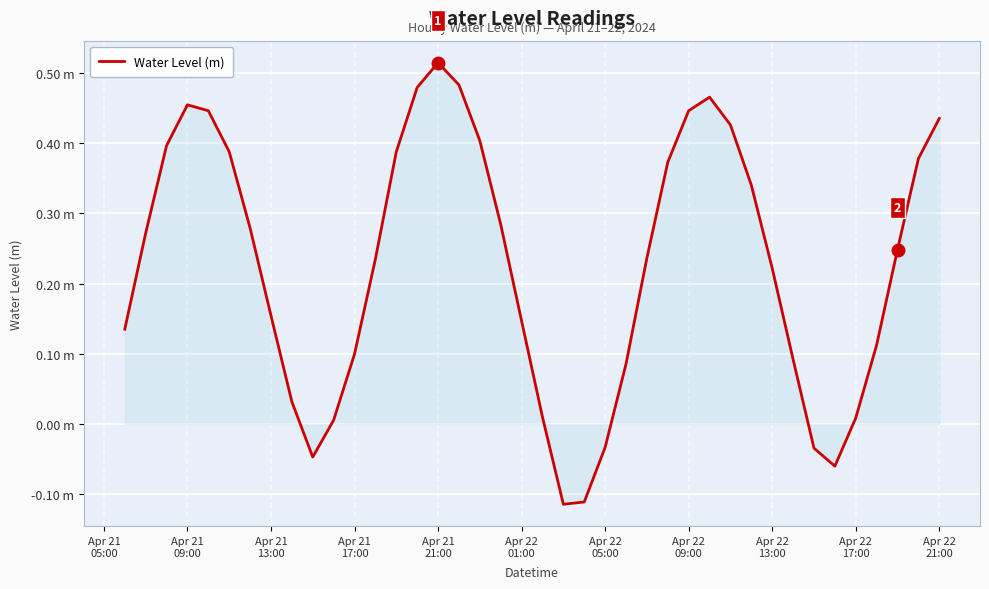

Does the chart have visible grid lines?

Yes